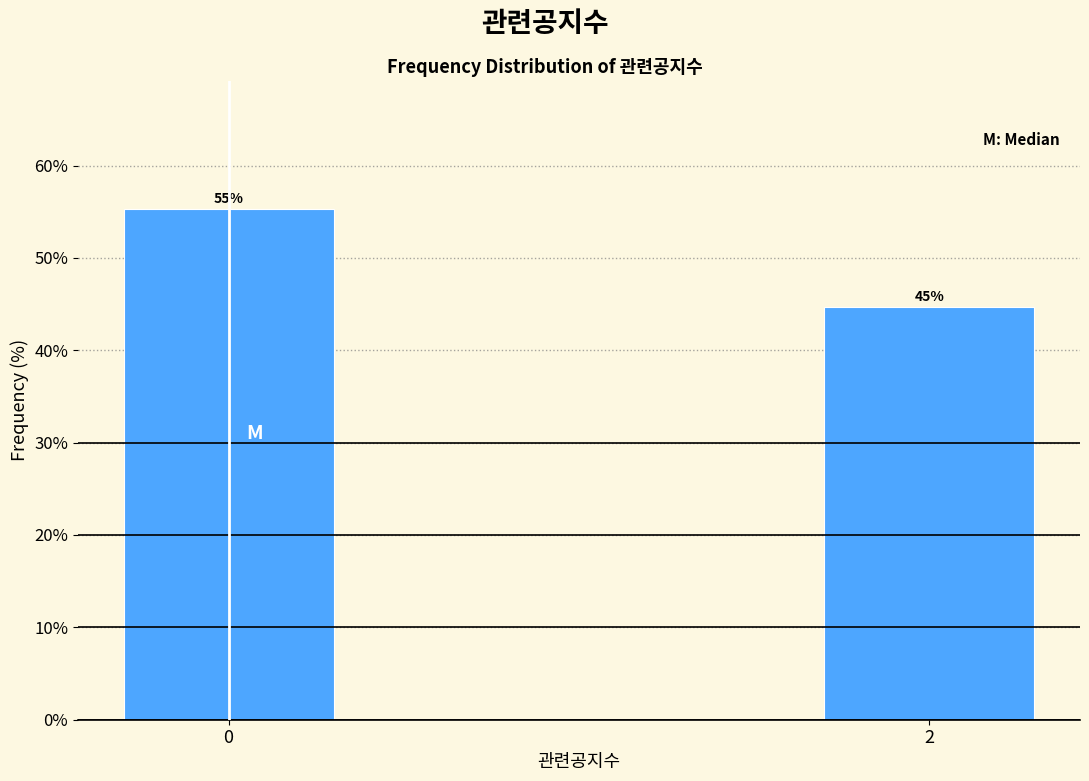

How many bars are there in total?

2